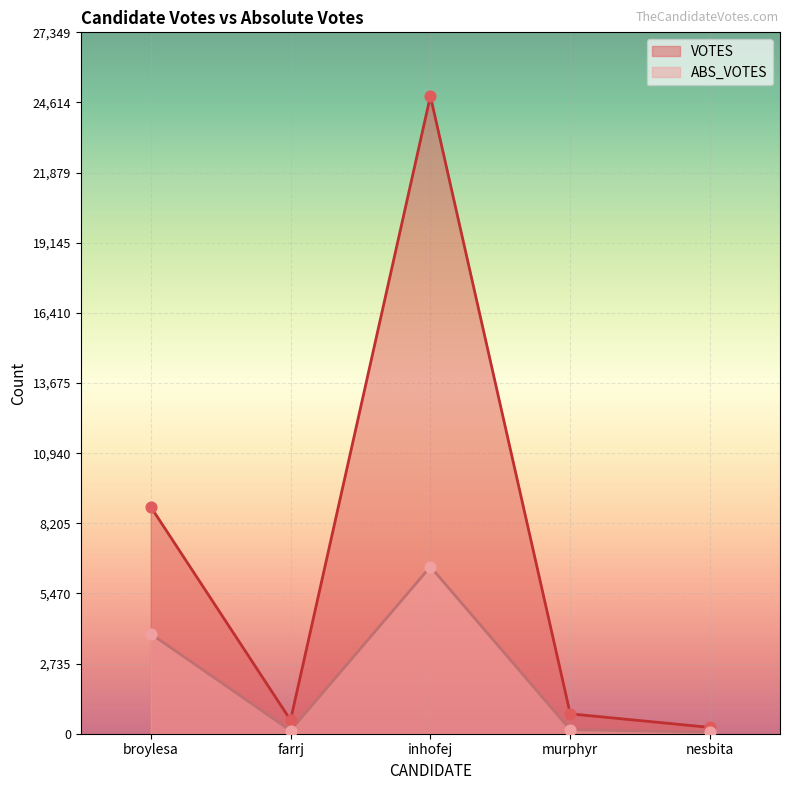

Which series has the widest spread of Y values?

VOTES